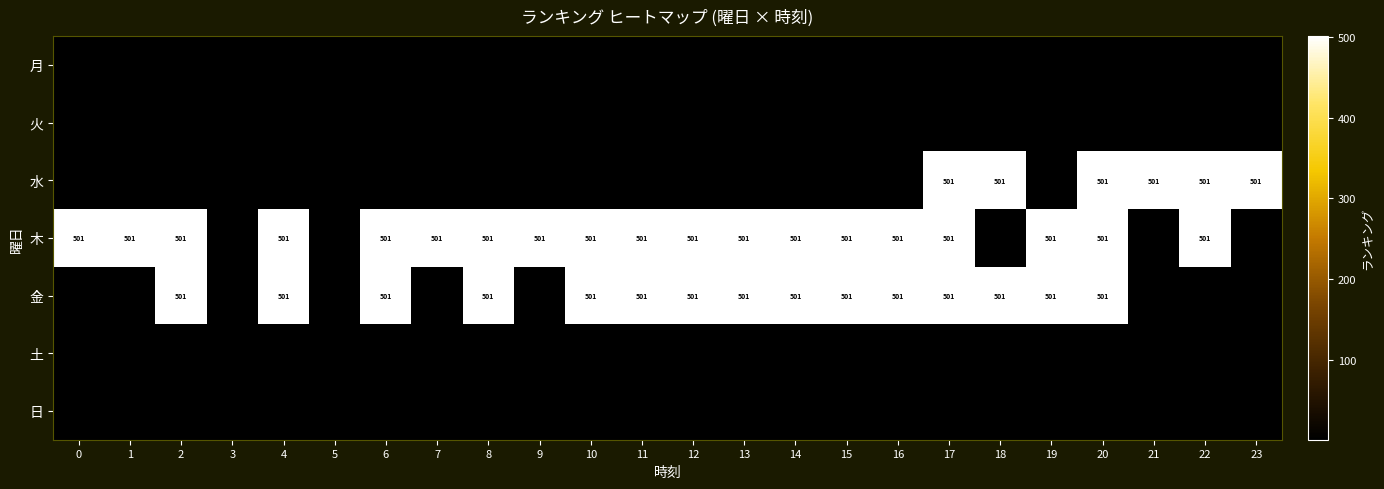

The 木 series shows 501 at 10. True or false?

True